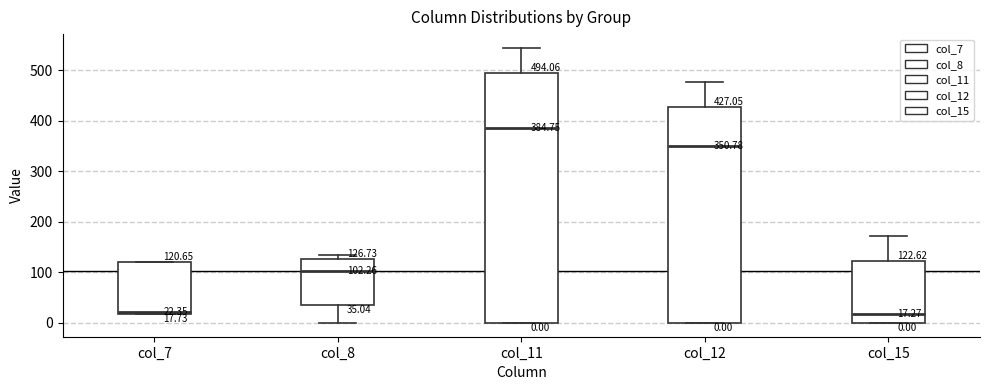

Which box is the tallest, from its lower edge to its upper edge?

col_11